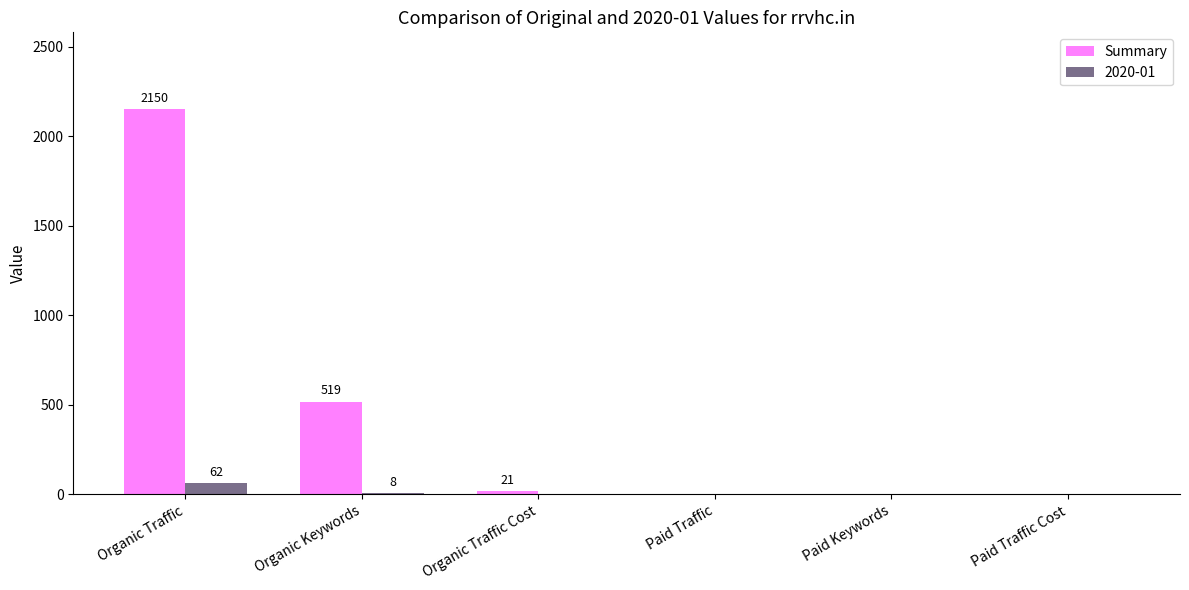

How many distinct data groups are displayed?

2